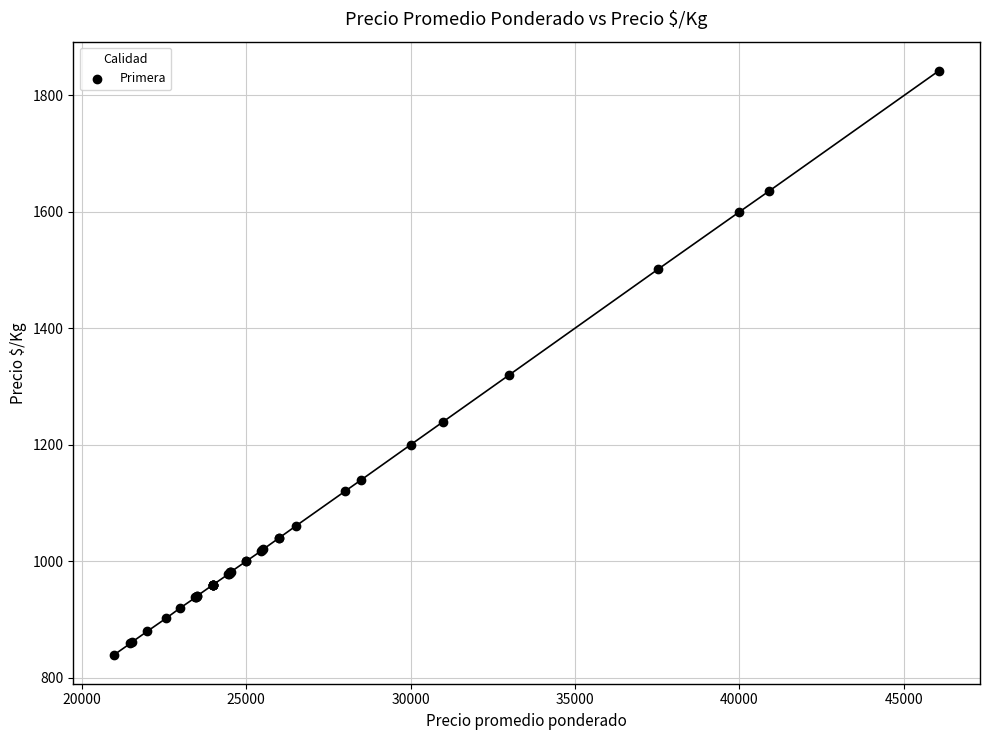

What Y value in the scatter plot is closest to 1341?

1320